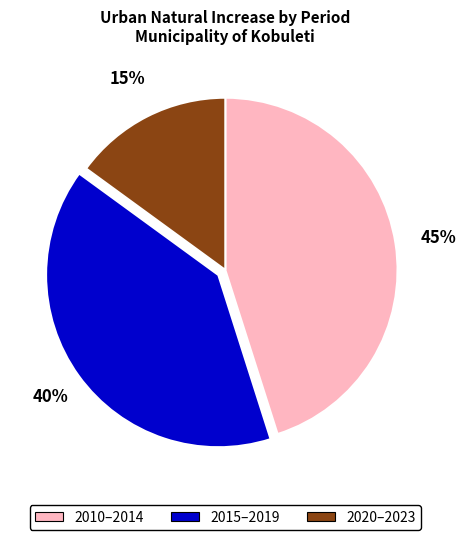

Does any single category account for the majority?

No